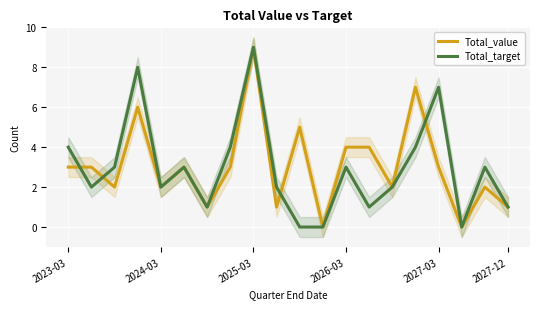

What is the difference between the maximum and minimum values in the Total_value series?

9